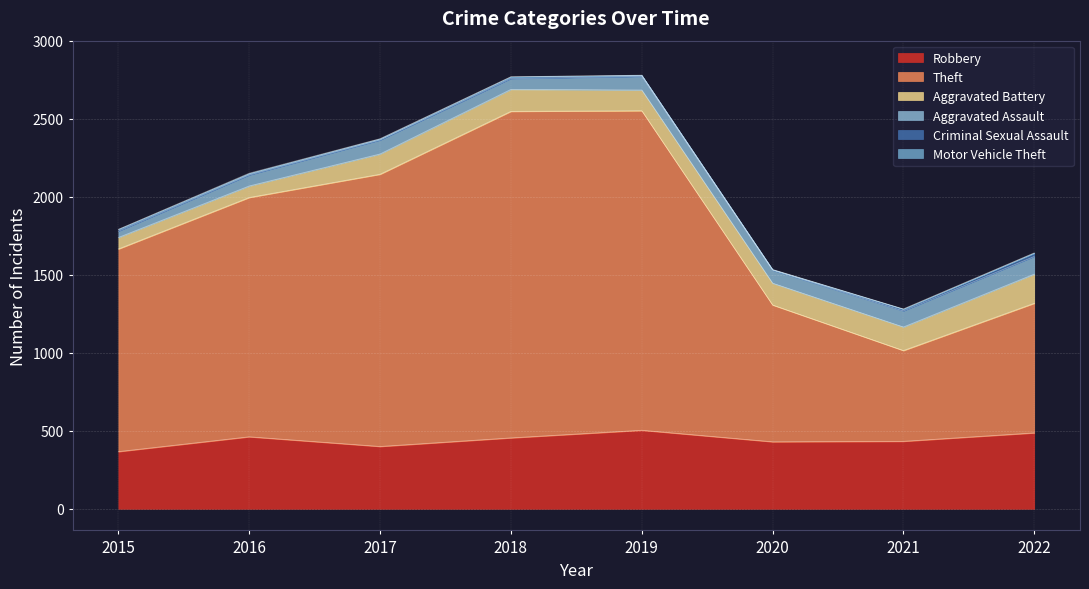

At how many categories does at least one series exceed 676?

7